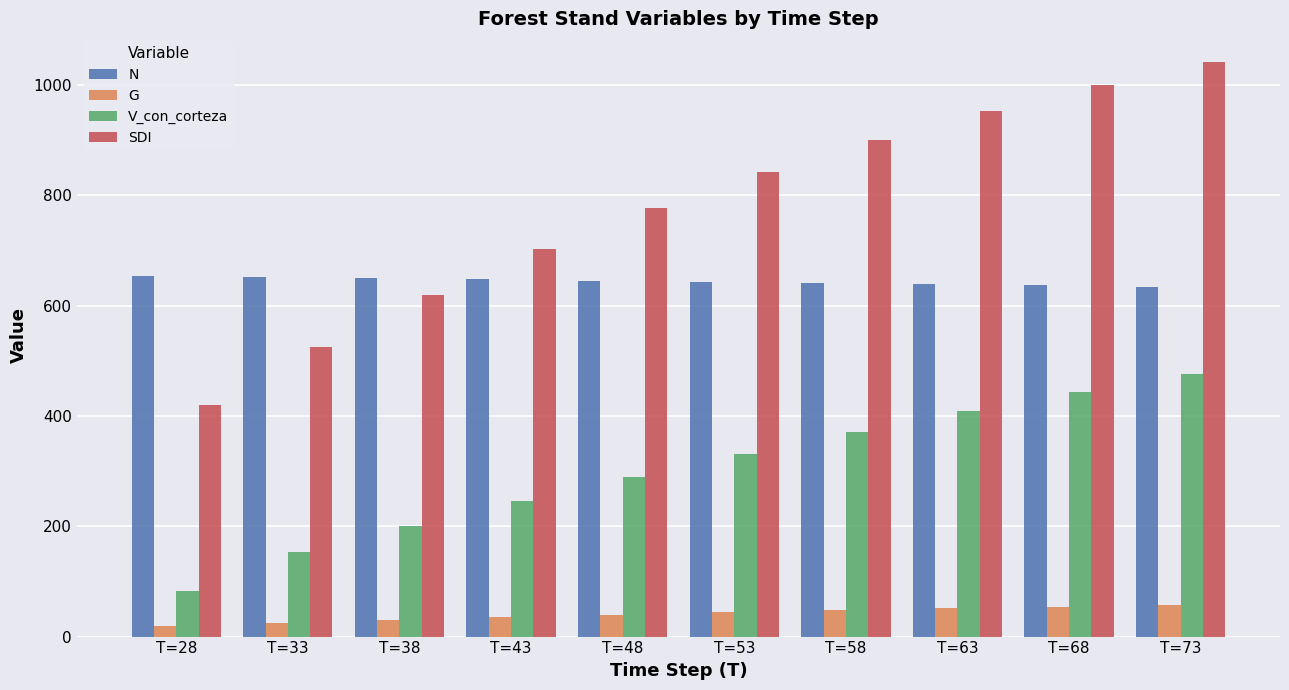

What is the spread (max minus min) of values at T=53?

798.1